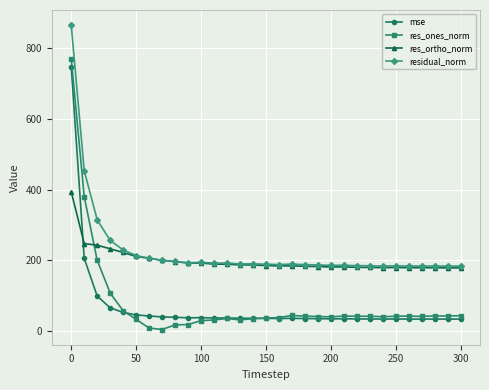

Which series has the largest range (max minus min)?

res_ones_norm